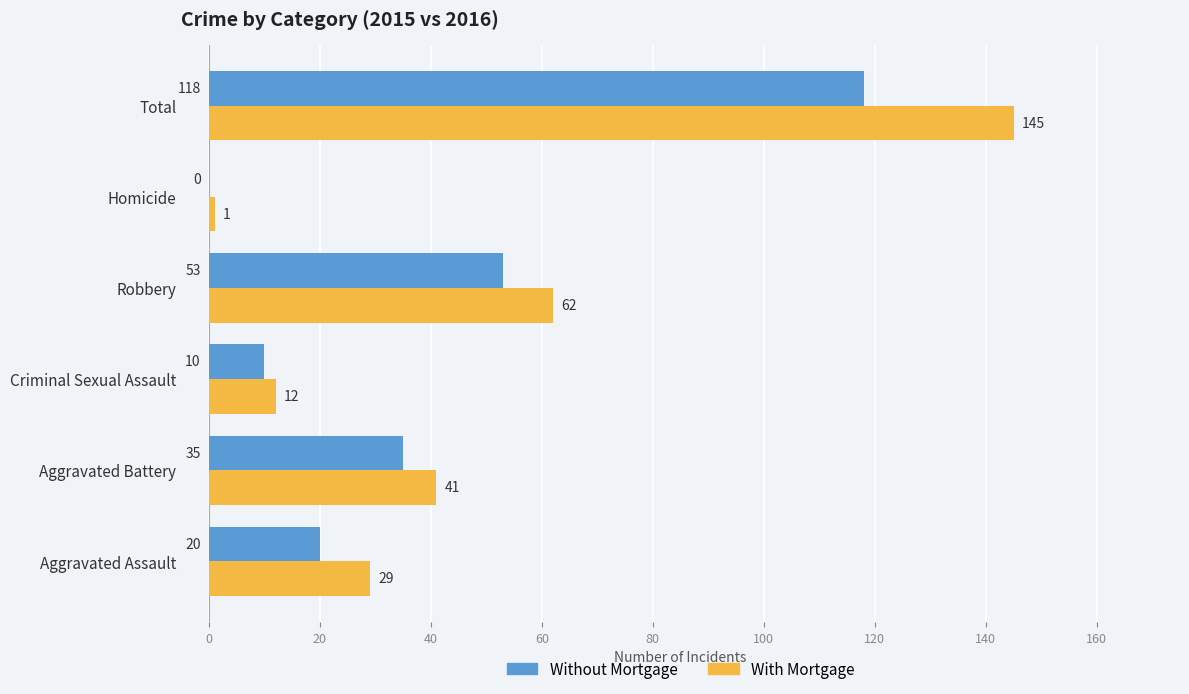

What is the average value of the With Mortgage series?

48